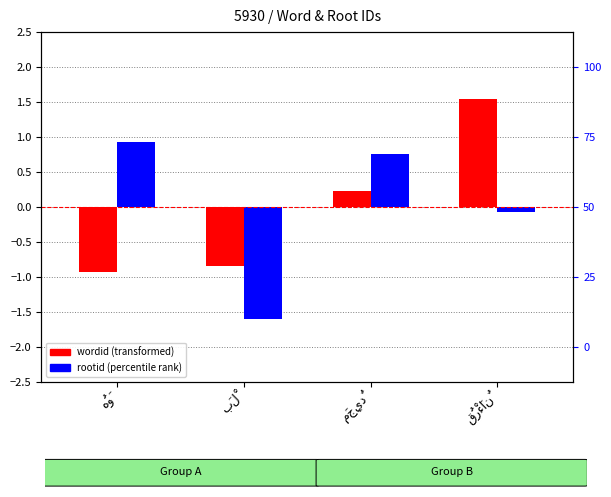

What is the sum of the rootid values at هُوَ and قُرْءَانٌ?

0.9